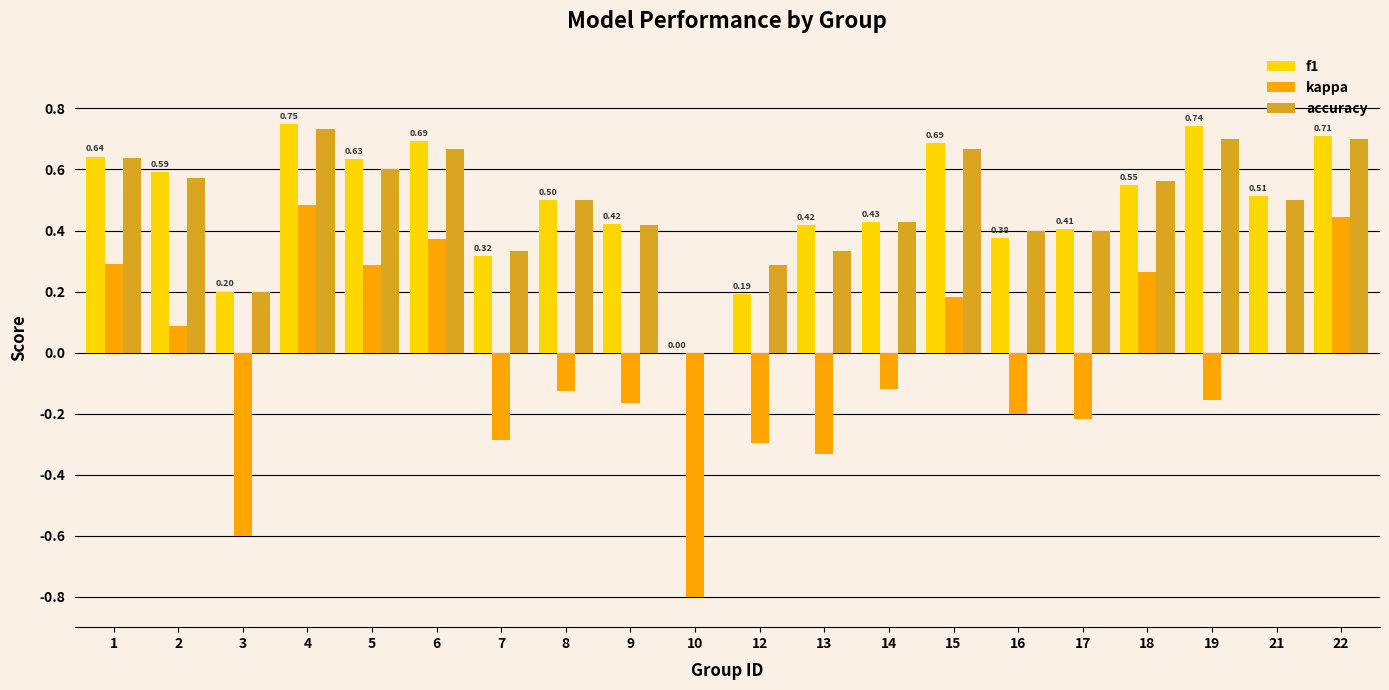

Is the value of f1 at 6 greater than the value of accuracy at 3?

Yes